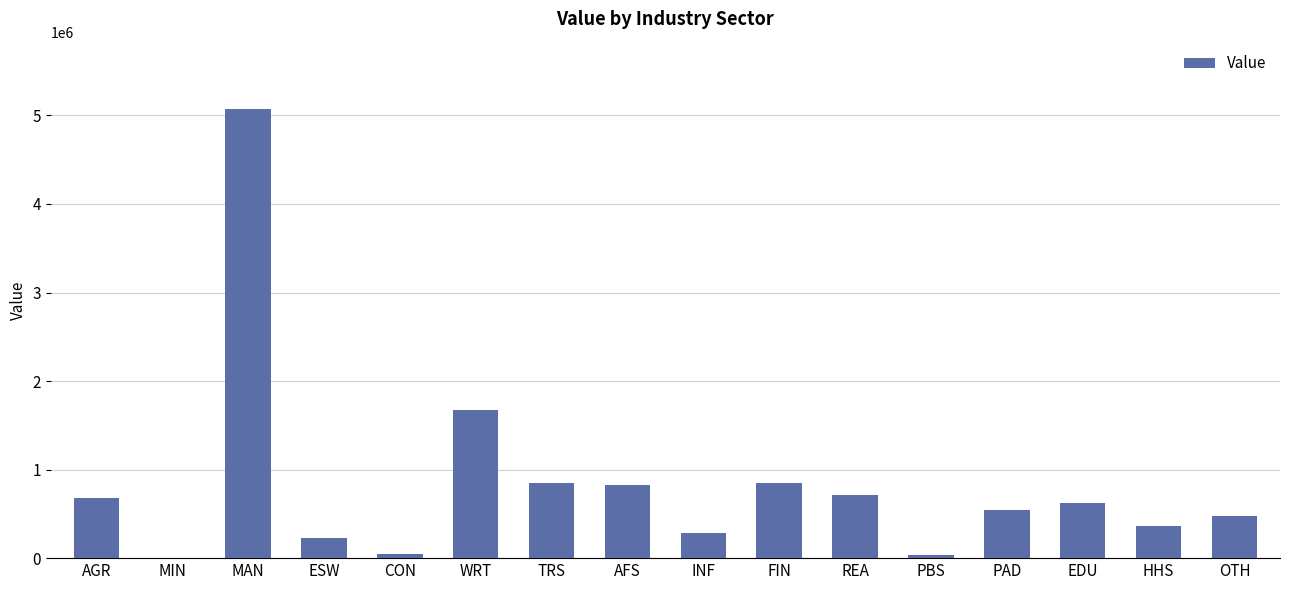

The chart shows a value of 34388.6 at PBS. True or false?

True